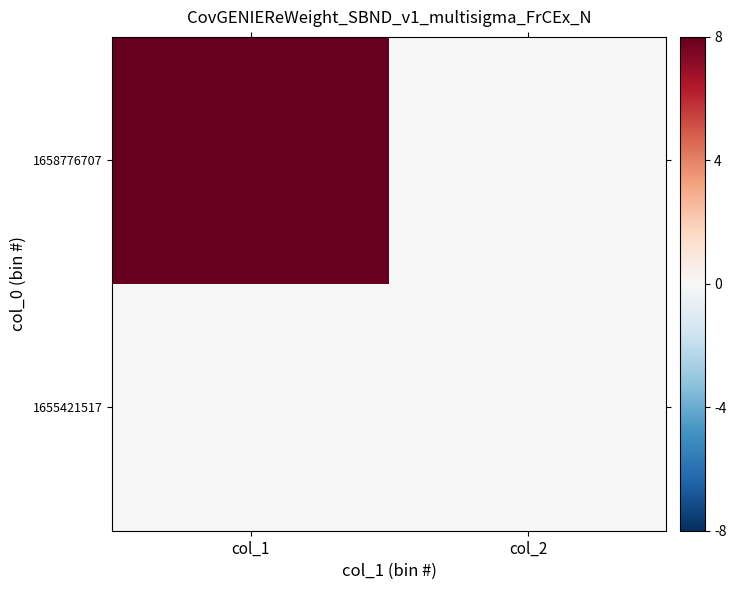

Between col_1 and col_2, which is larger?

col_1